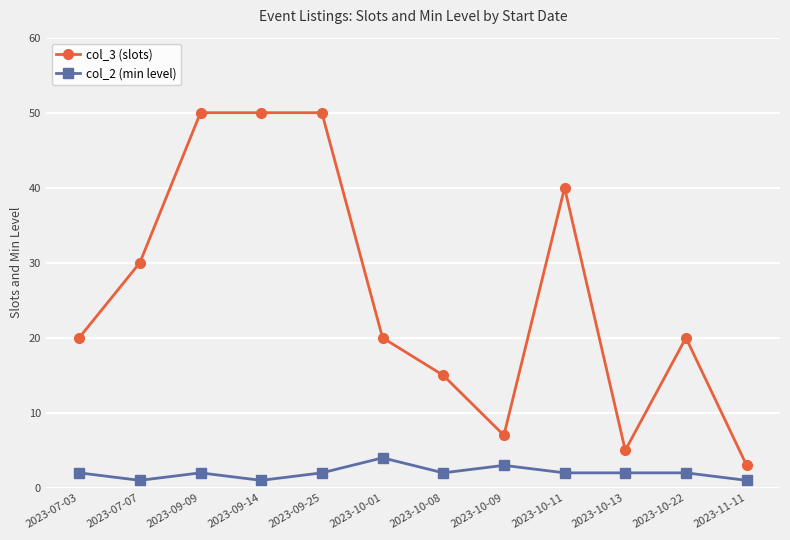

What is the label of the 5th point from the right?

2023-10-09